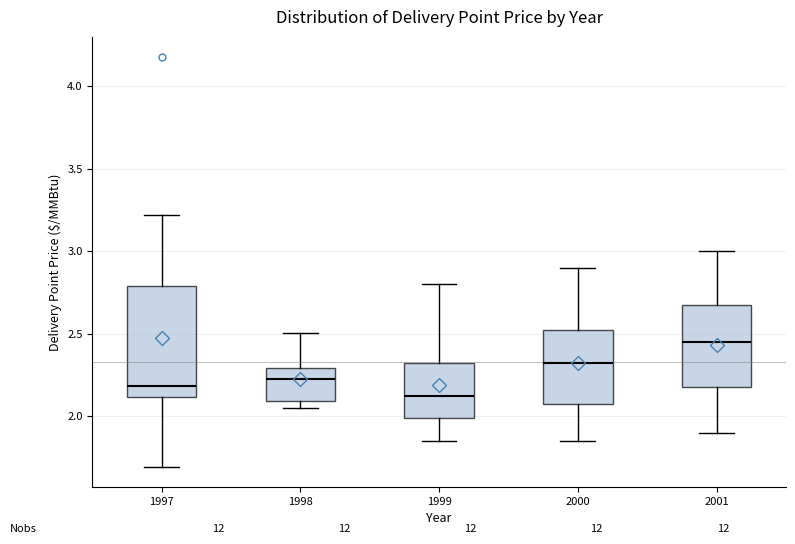

Which box is the tallest, from its lower edge to its upper edge?

1997